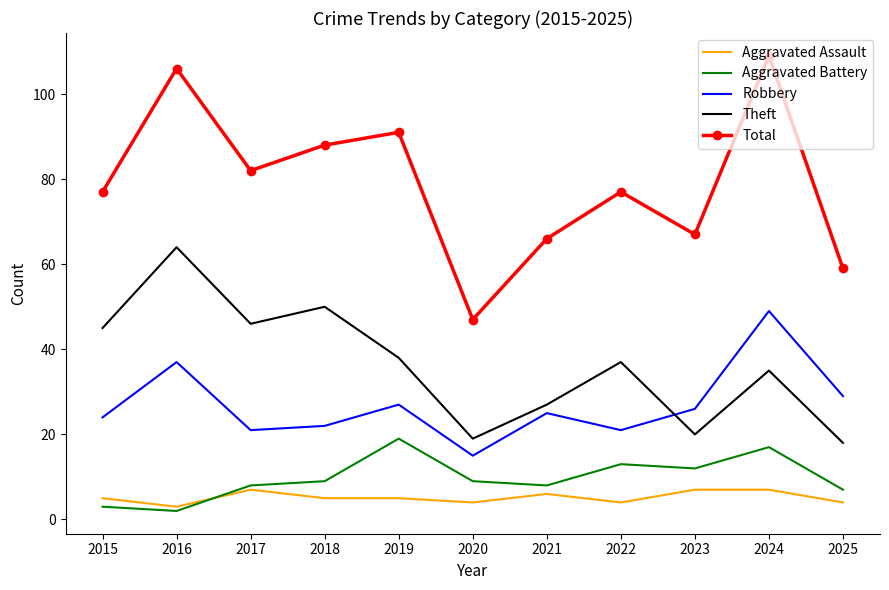

True or false: Aggravated Battery has a value of 2 at 2016.

True